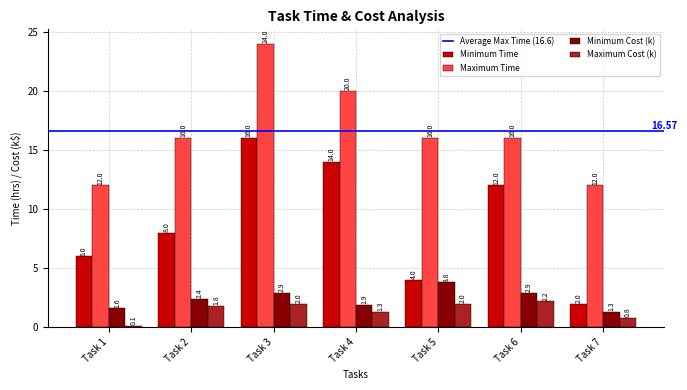

At which category is the sum across all series the highest?

Task 3